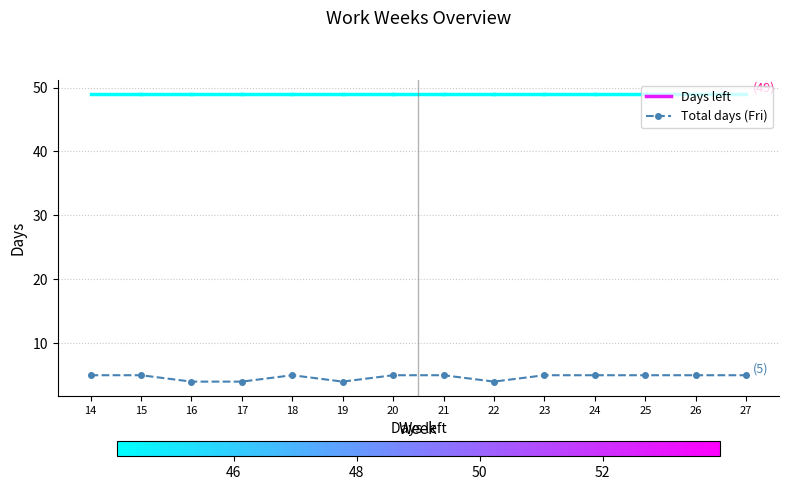

What is the greatest value displayed?

5